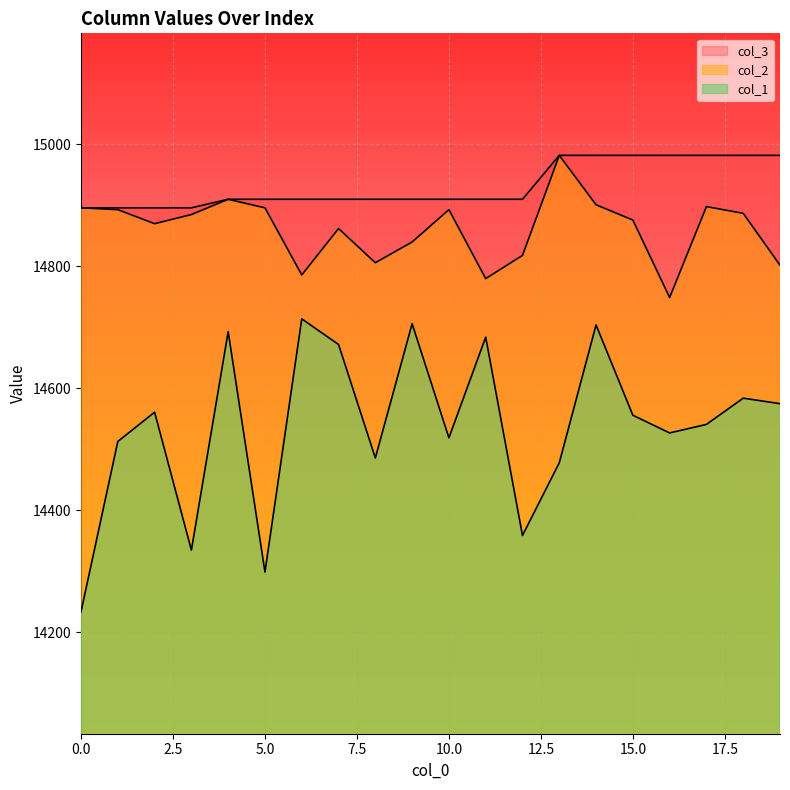

The value of col_3 at 16 is 14982. True or false?

True